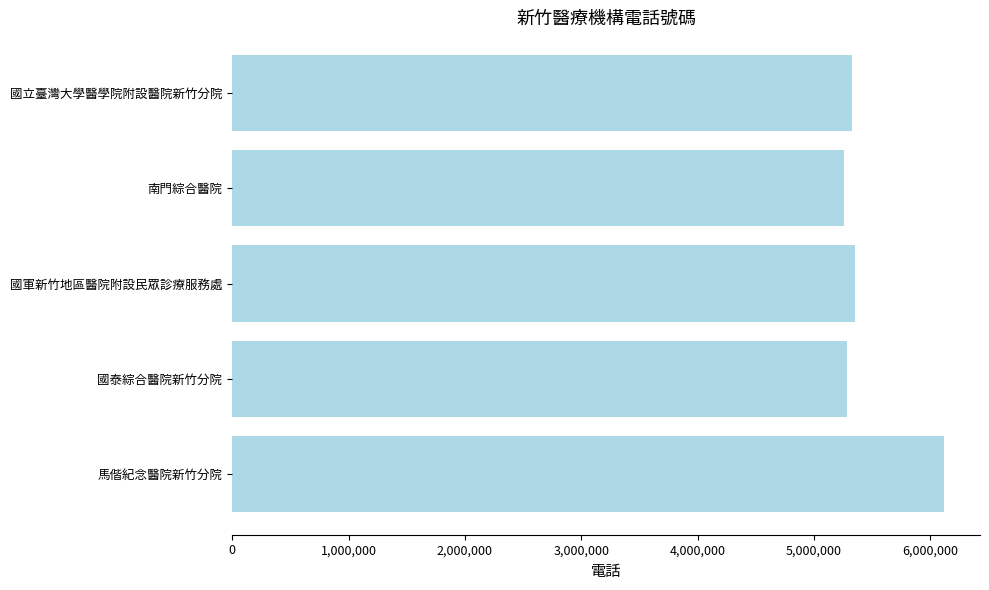

What is the value of the 3rd bar from the top?

5348181